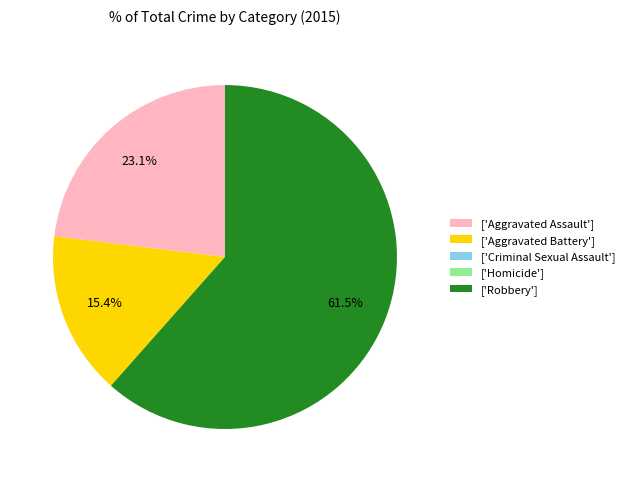

Which category accounts for the majority?

['Robbery']